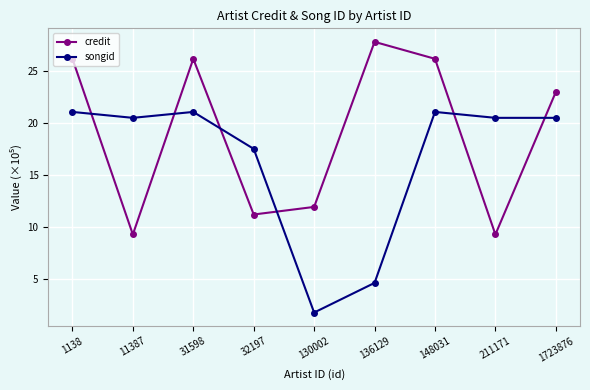

At which label is credit closest to 18?

1723876